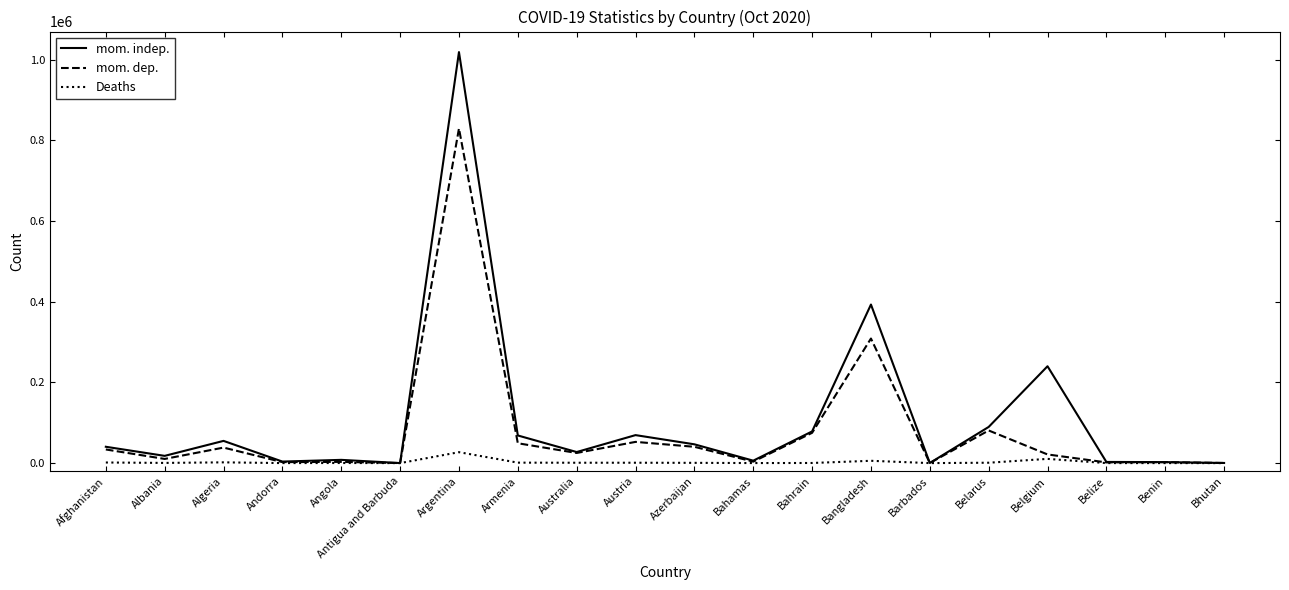

At which category does the chart reach its peak across all series?

Argentina